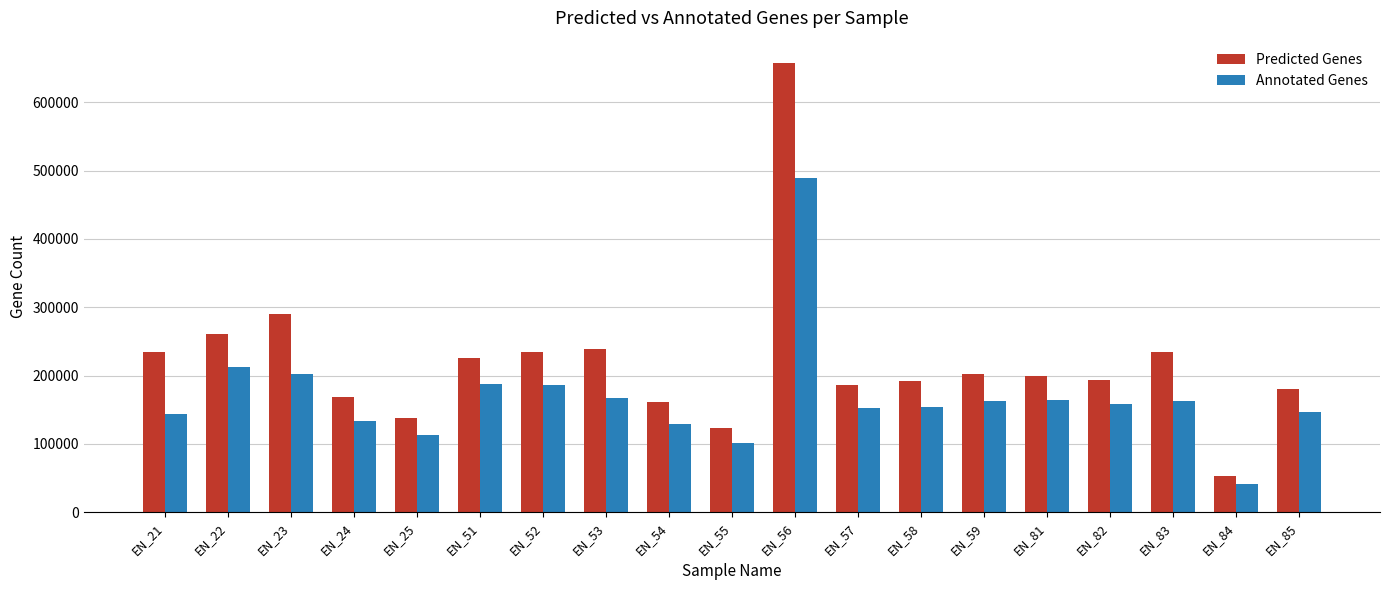

Is the value of Annotated Genes at EN_51 greater than the value of Predicted Genes at EN_55?

Yes